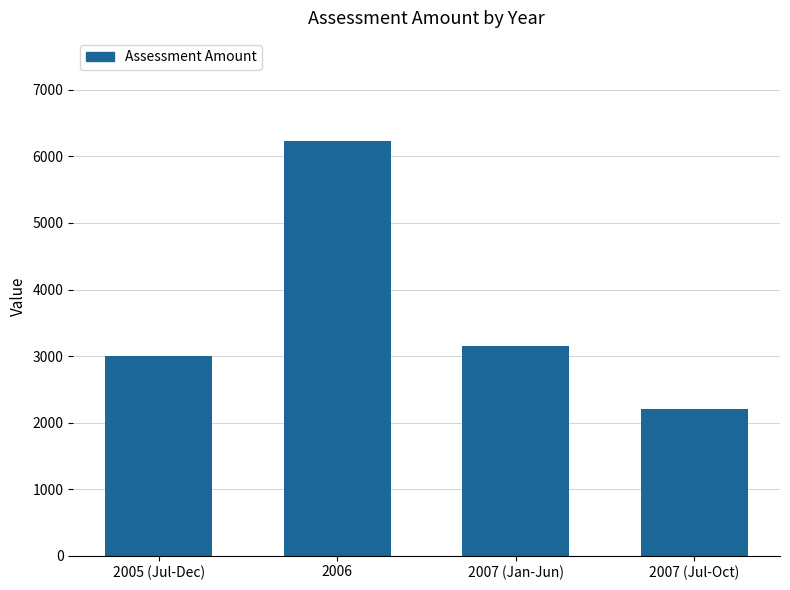

How many values are below 3150?

2